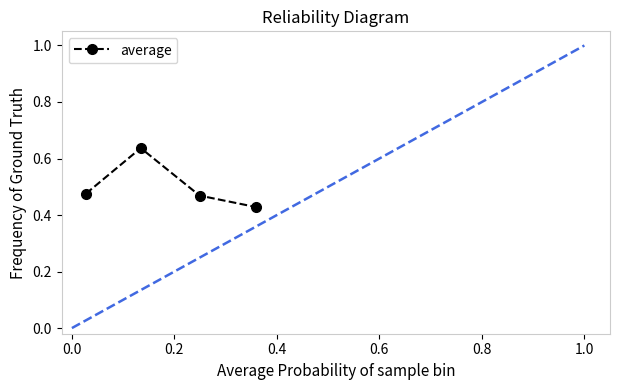

What is the sum of all values?

2.0